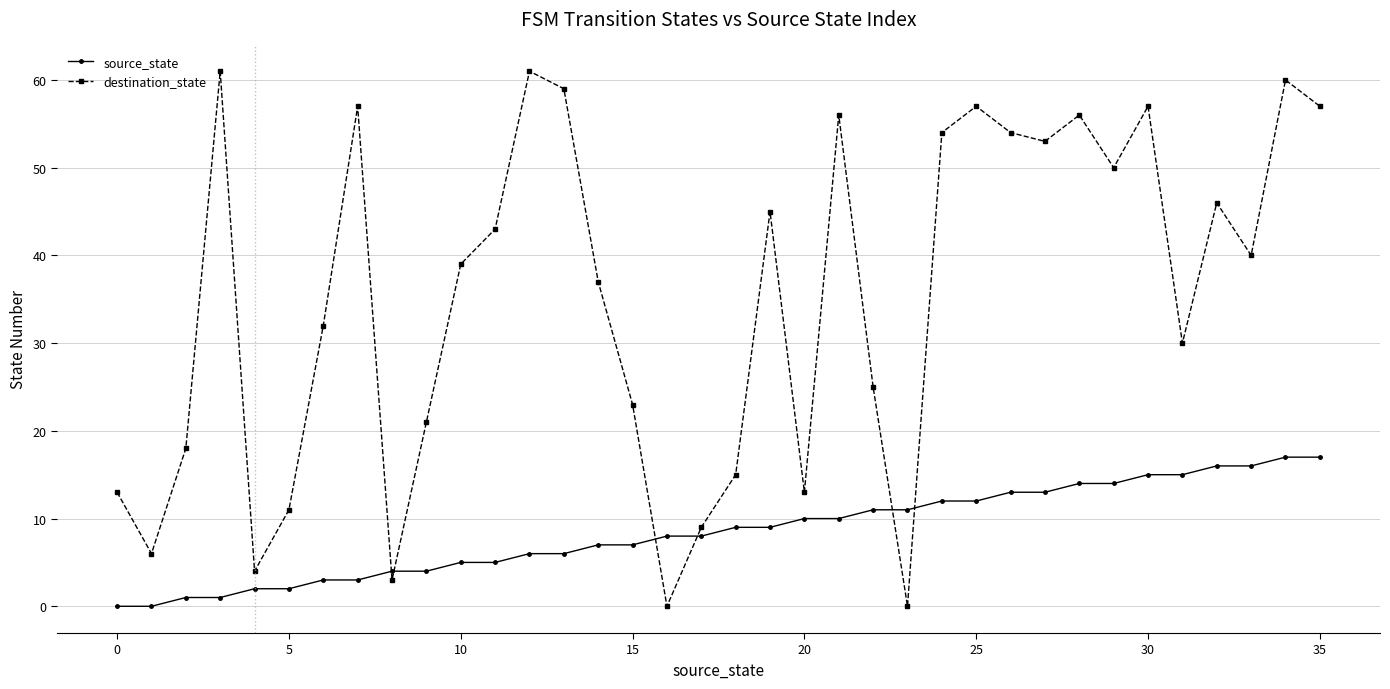

Reading right to left, list all the values displayed in this chart.

source_state: 17	17	16	16	15	15	14	14	13	13	12	12	11	11	10	10	9	9	8	8	7	7	6	6	5	5	4	4	3	3	2	2	1	1	0	0
destination_state: 57	60	40	46	30	57	50	56	53	54	57	54	0	25	56	13	45	15	9	0	23	37	59	61	43	39	21	3	57	32	11	4	61	18	6	13